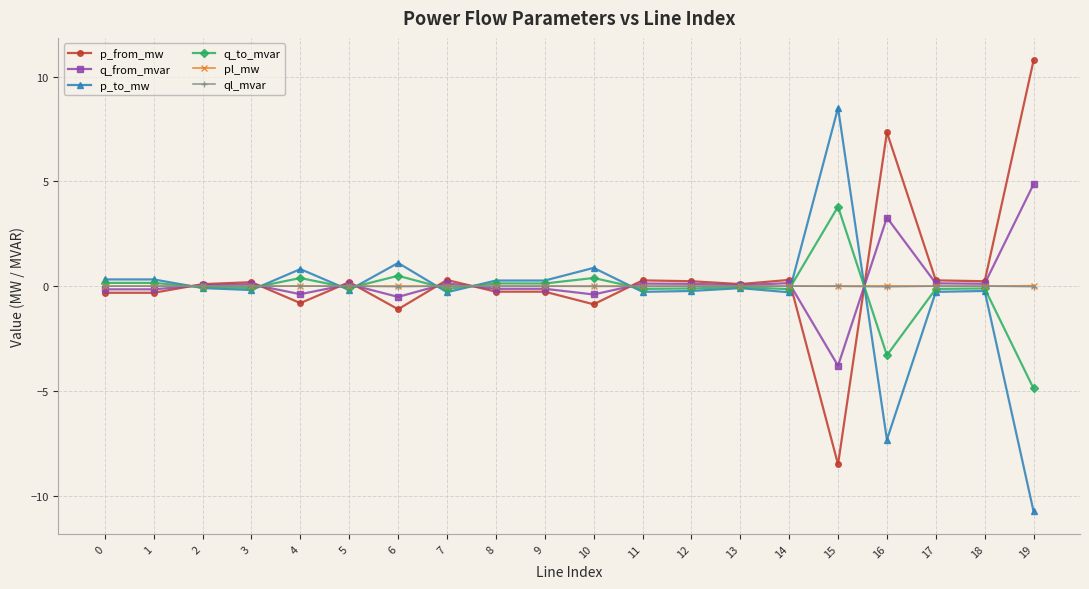

Is the value of p_from_mw at 12 greater than the value of q_from_mvar at 6?

Yes